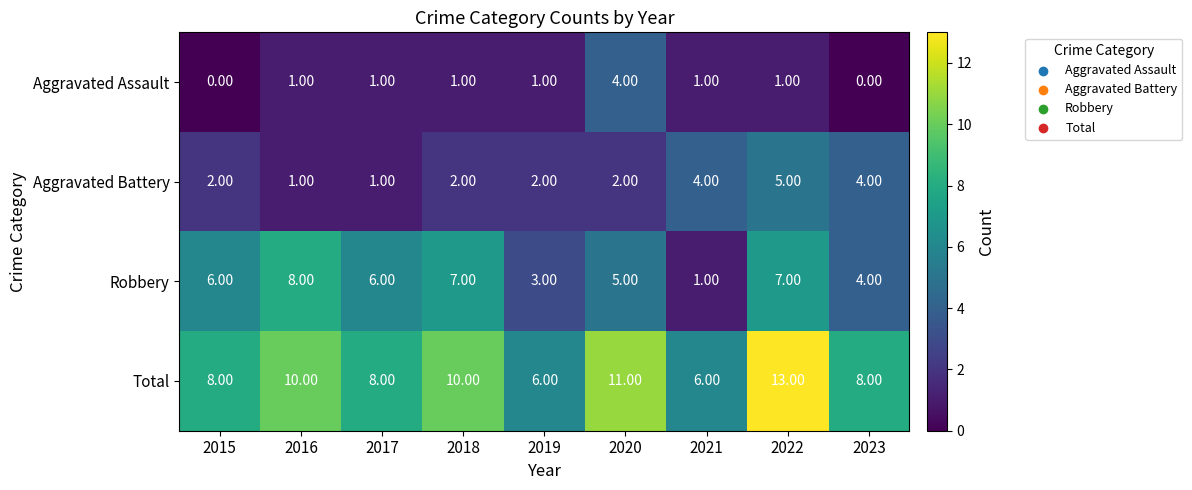

What is the difference between the maximum and minimum values in the Aggravated Assault series?

4